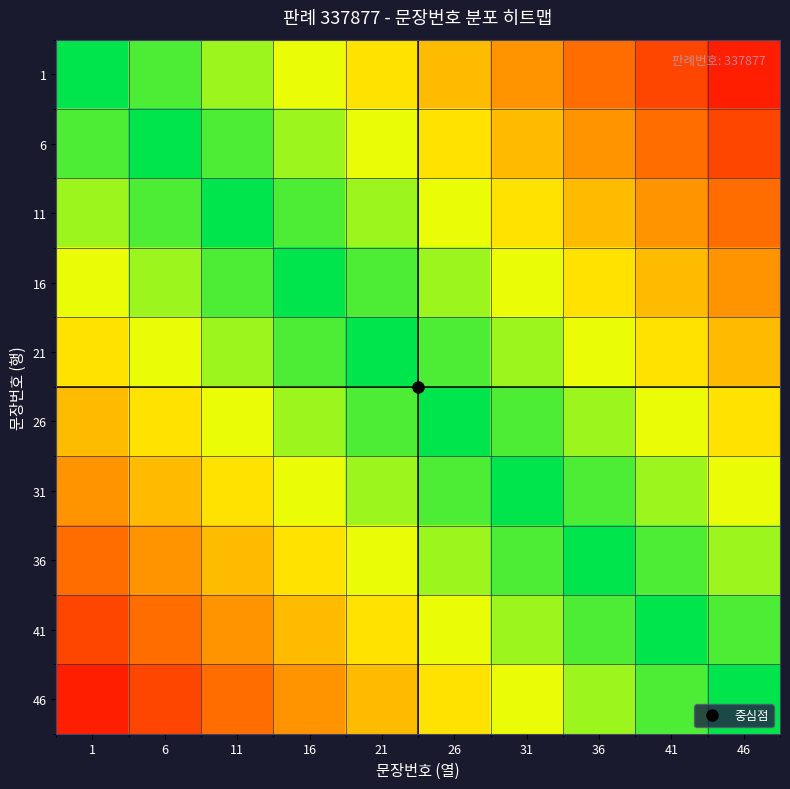

Reading left to right, what are all the values shown in this chart?

1: 1=1.0	6=0.9	11=0.8	16=0.7	21=0.6	26=0.5	31=0.4	36=0.3	41=0.2	46=0.1
6: 1=0.9	6=1.0	11=0.9	16=0.8	21=0.7	26=0.6	31=0.5	36=0.4	41=0.3	46=0.2
11: 1=0.8	6=0.9	11=1.0	16=0.9	21=0.8	26=0.7	31=0.6	36=0.5	41=0.4	46=0.3
16: 1=0.7	6=0.8	11=0.9	16=1.0	21=0.9	26=0.8	31=0.7	36=0.6	41=0.5	46=0.4
21: 1=0.6	6=0.7	11=0.8	16=0.9	21=1.0	26=0.9	31=0.8	36=0.7	41=0.6	46=0.5
26: 1=0.5	6=0.6	11=0.7	16=0.8	21=0.9	26=1.0	31=0.9	36=0.8	41=0.7	46=0.6
31: 1=0.4	6=0.5	11=0.6	16=0.7	21=0.8	26=0.9	31=1.0	36=0.9	41=0.8	46=0.7
36: 1=0.3	6=0.4	11=0.5	16=0.6	21=0.7	26=0.8	31=0.9	36=1.0	41=0.9	46=0.8
41: 1=0.2	6=0.3	11=0.4	16=0.5	21=0.6	26=0.7	31=0.8	36=0.9	41=1.0	46=0.9
46: 1=0.1	6=0.2	11=0.3	16=0.4	21=0.5	26=0.6	31=0.7	36=0.8	41=0.9	46=1.0